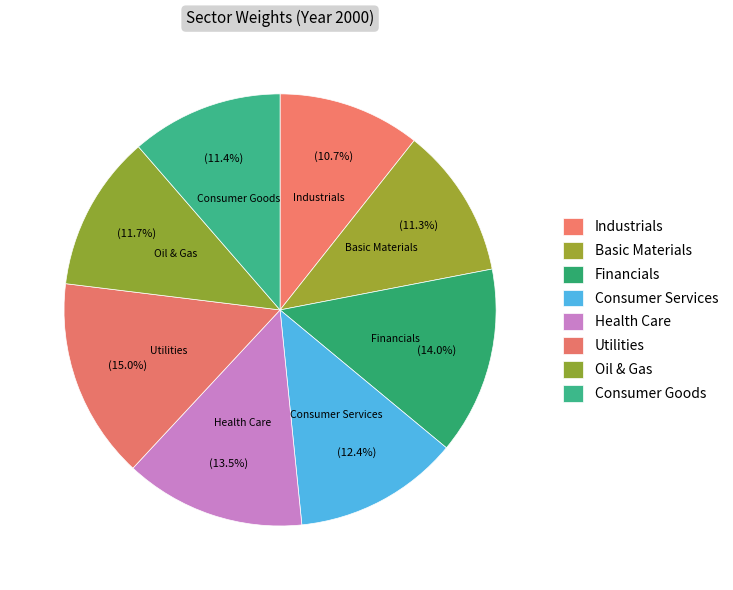

To the nearest percent, what is the difference between the largest and smallest slice percentages?

4%